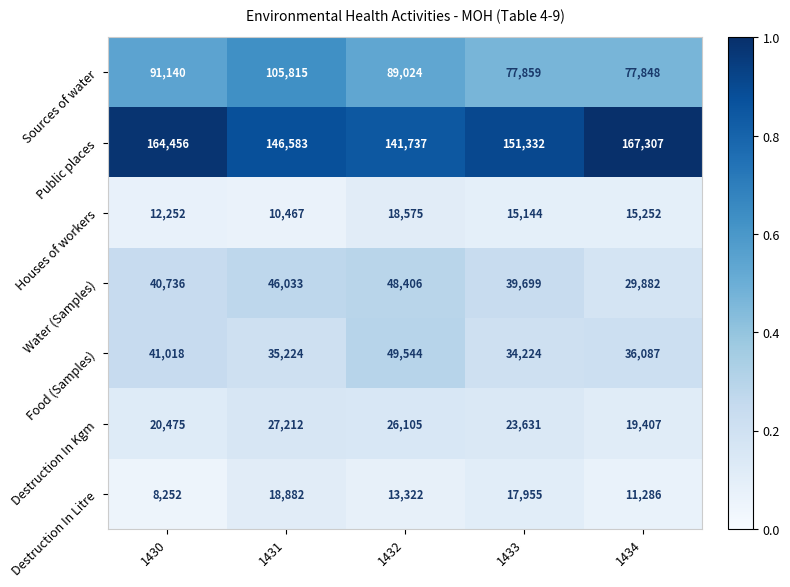

What is the greatest value displayed?

167307